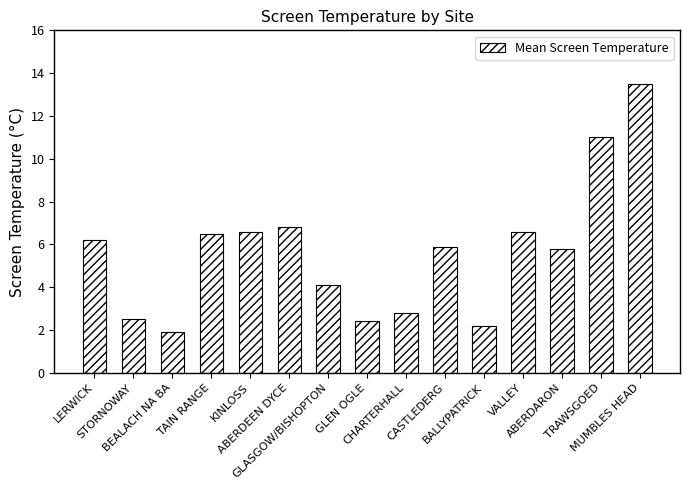

What value does the data have at CASTLEDERG?

5.9